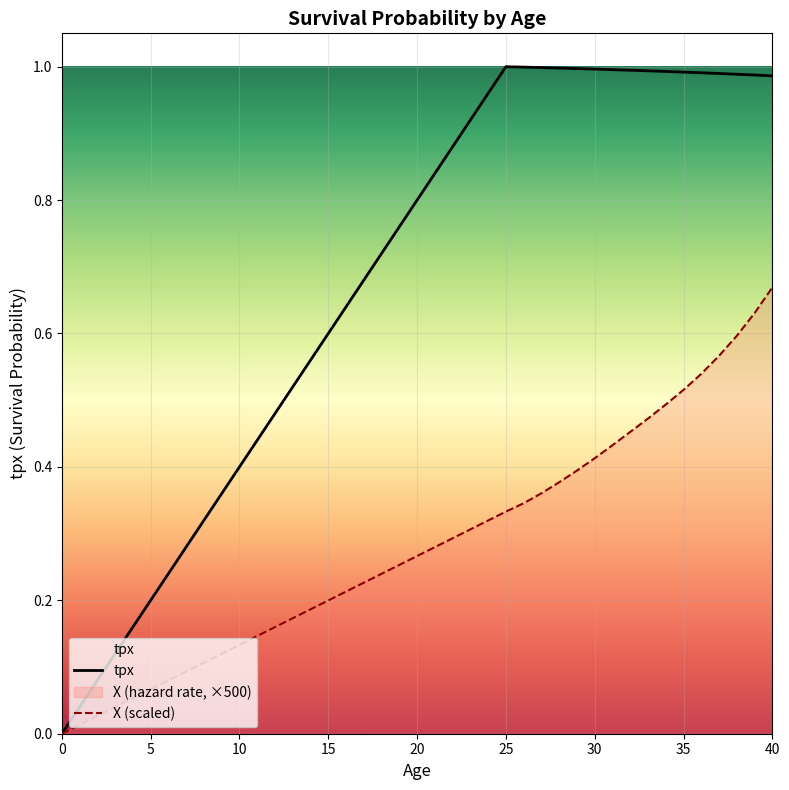

True or false: X (scaled) and tpx intersect in this chart.

False